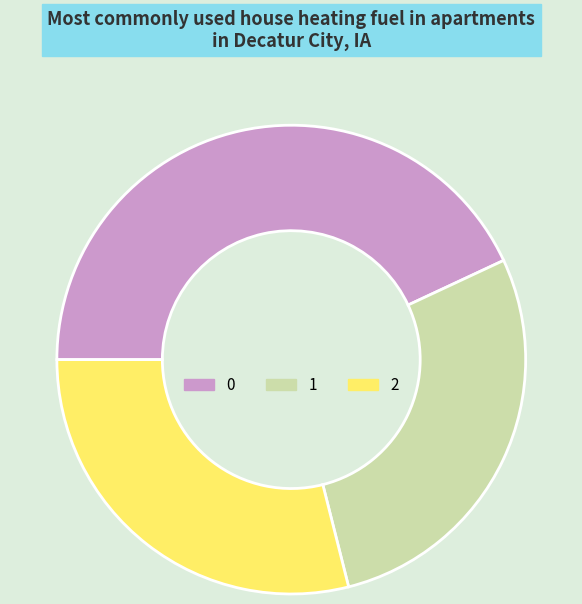

What is the ratio of the value at 1 to the value at 0?

0.7